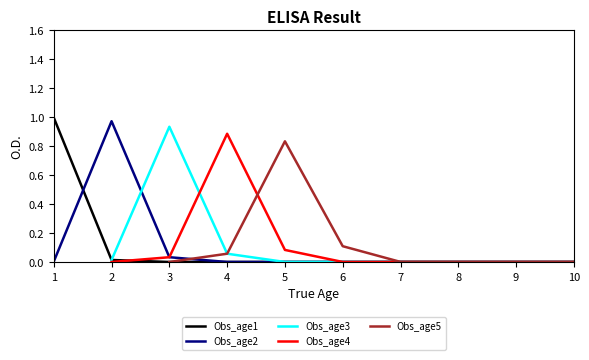

Which series changed the most between 2 and 10?

Obs_age2